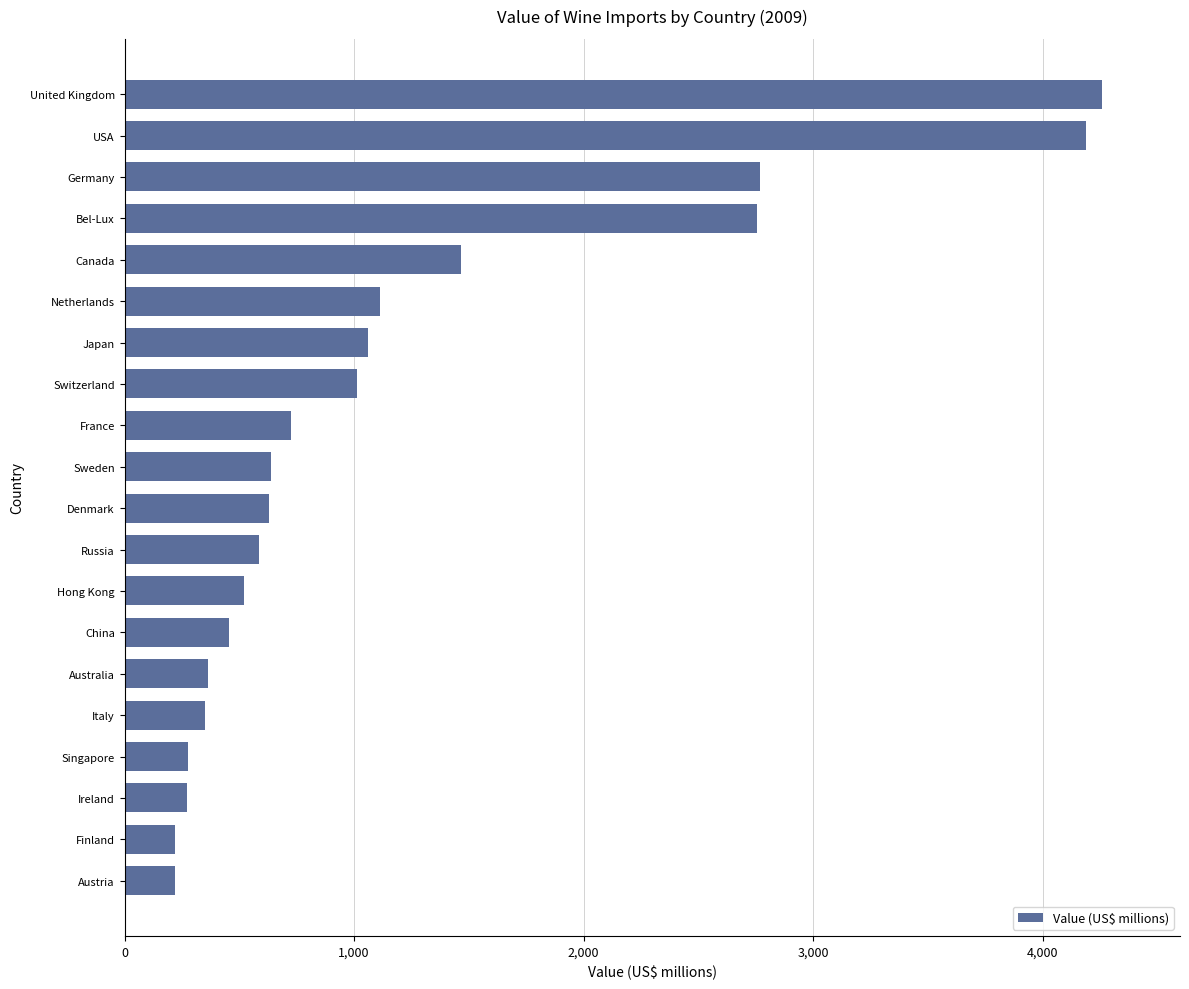

What is the change in value from Austria to Hong Kong?

+299.3